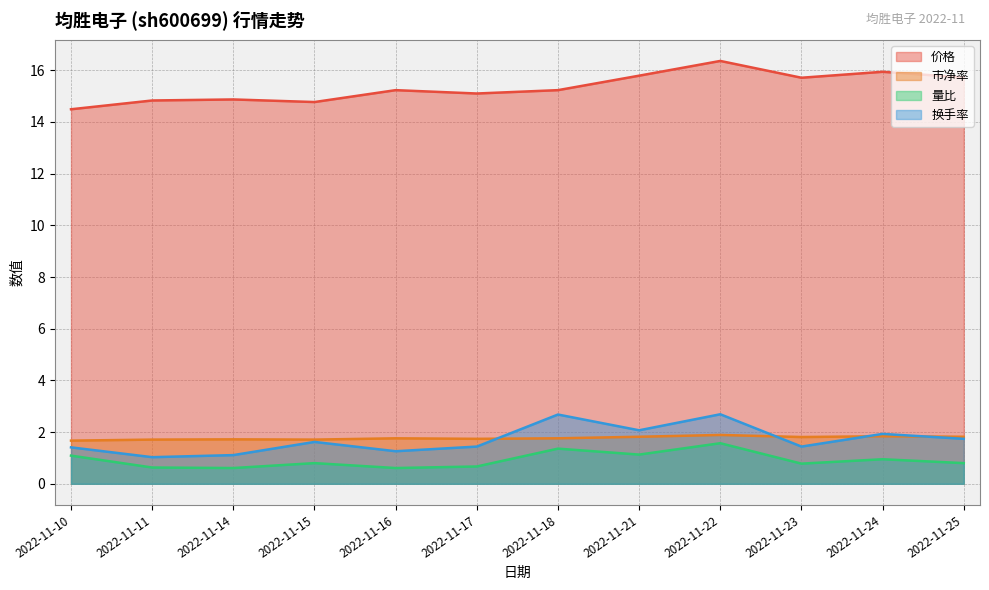

True or false: 价格 has a value of 15.8 at 2022-11-21.

True